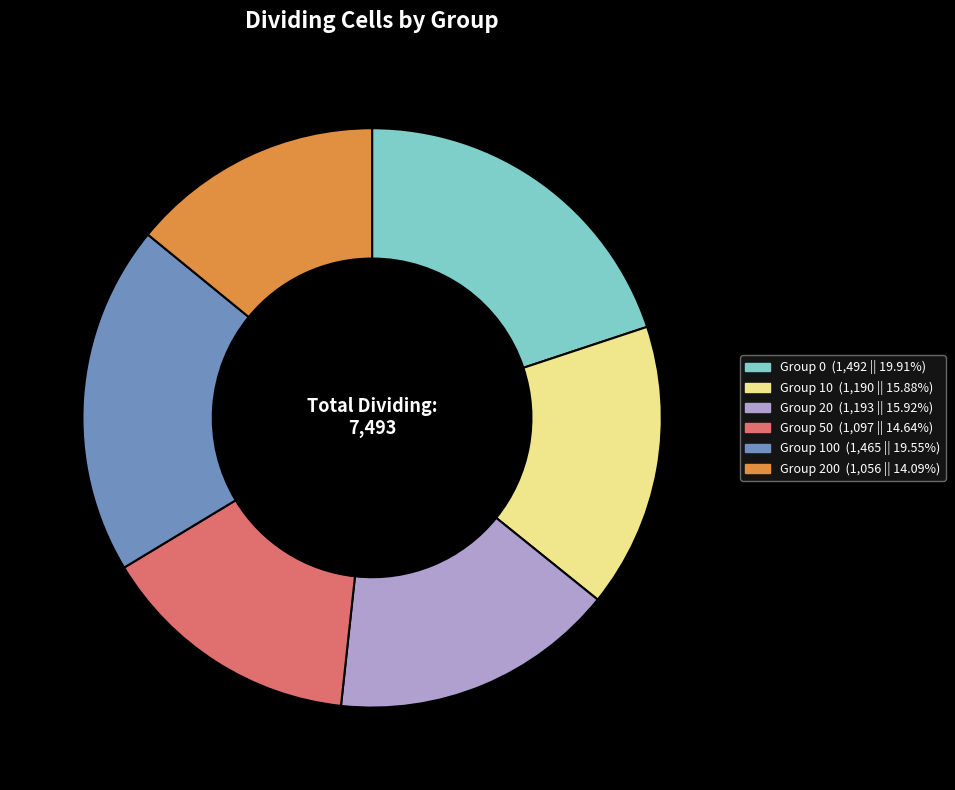

What is the smallest slice in the pie chart?

Group 200